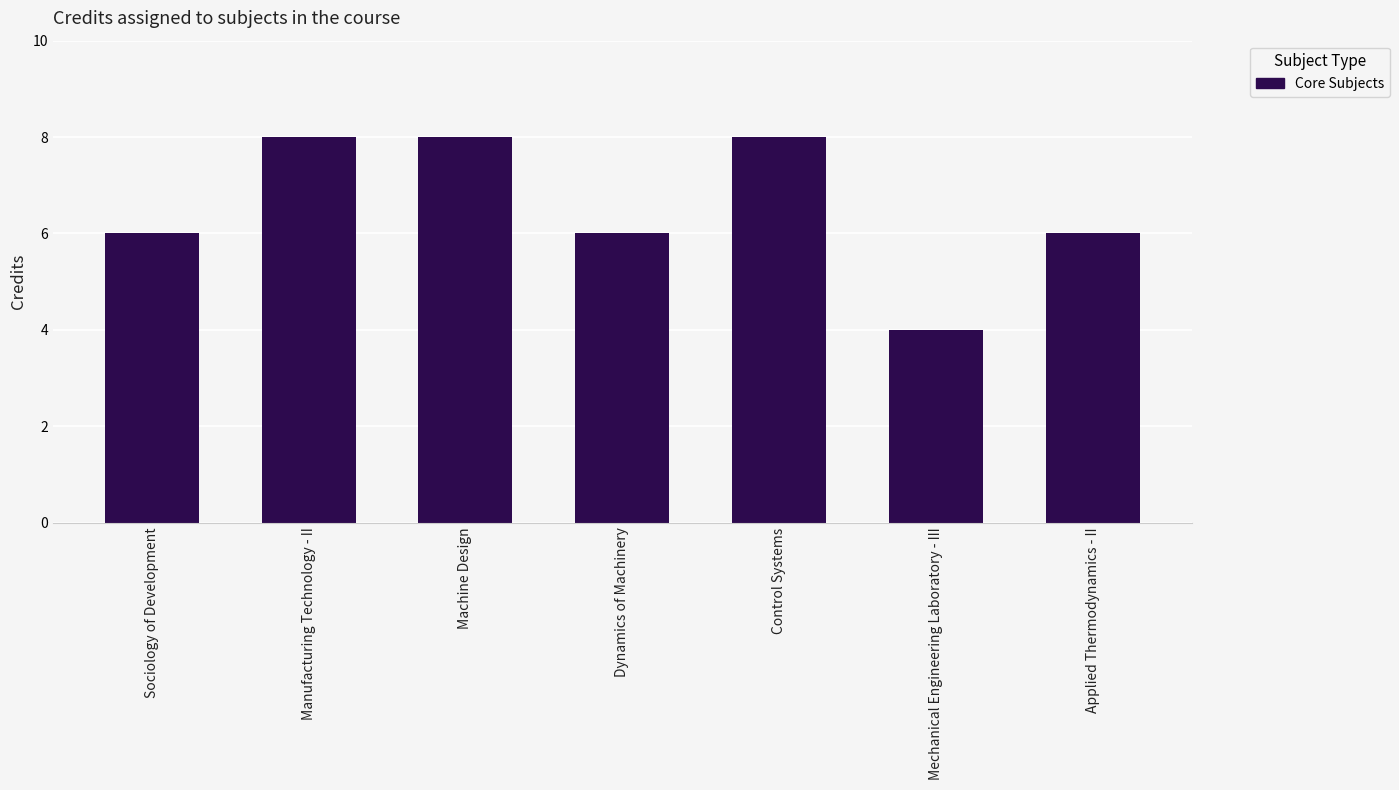

Count the values in the range 6 to 8.

6